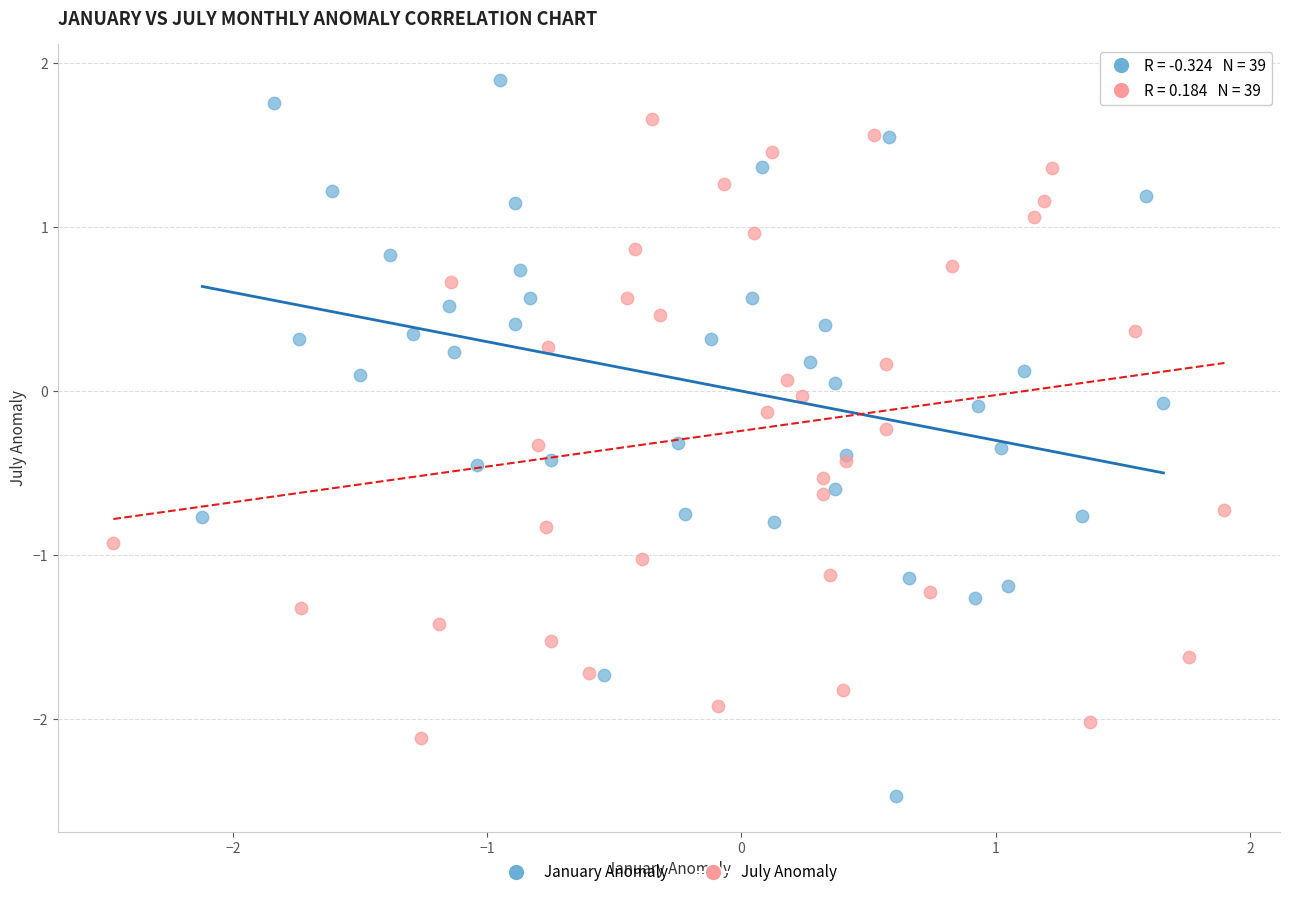

Which series has the largest Y range (max minus min)?

January Anomaly